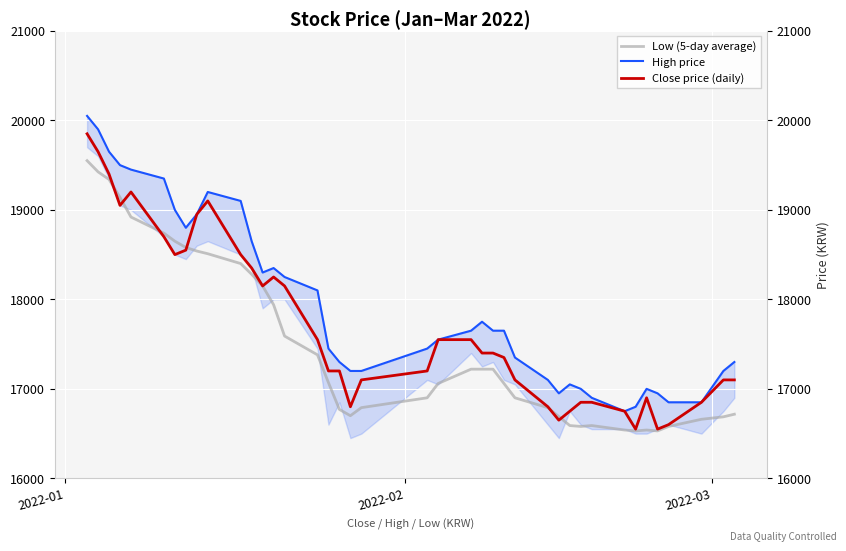

True or false: High price and Low (5-day average) cross at least once.

False